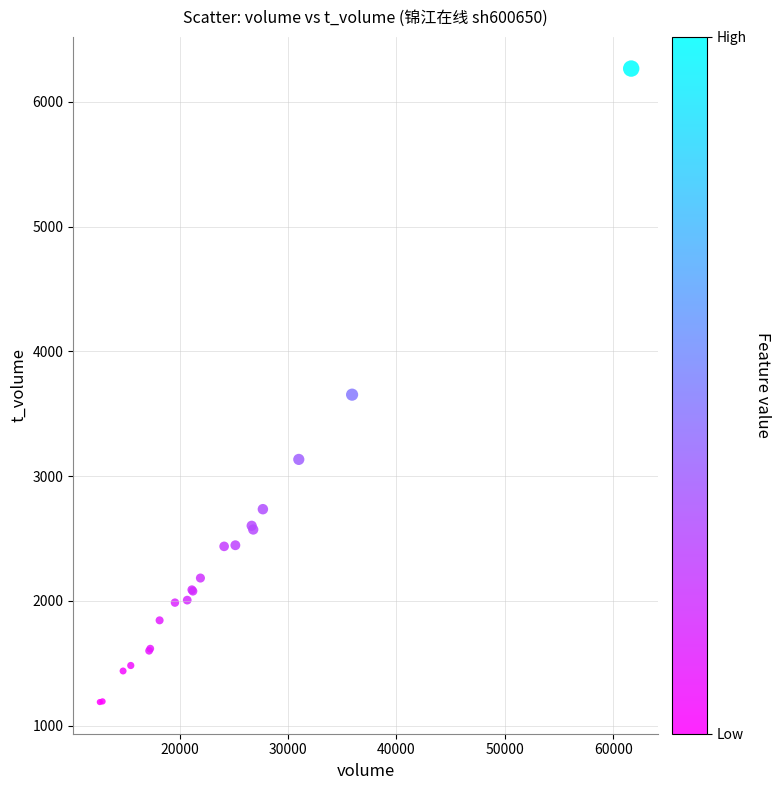

What Y value in the scatter plot is closest to 3728?

3653